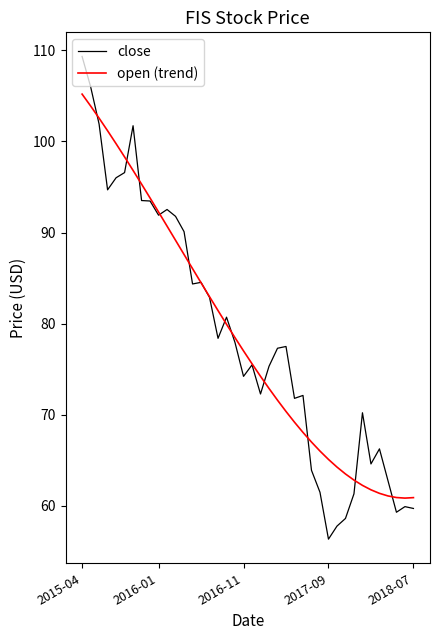

Read the open (trend) value at 2018-07.

61.3